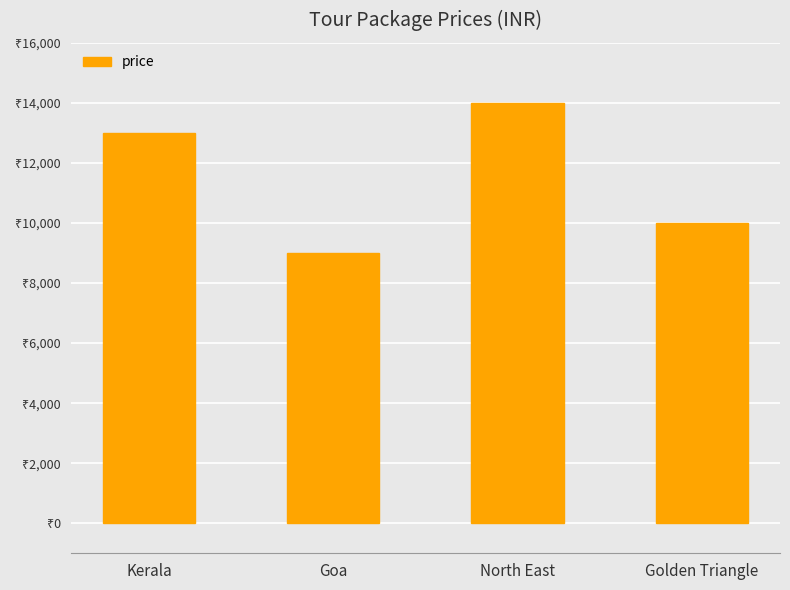

What is the label of the 3rd bar from the right?

Goa